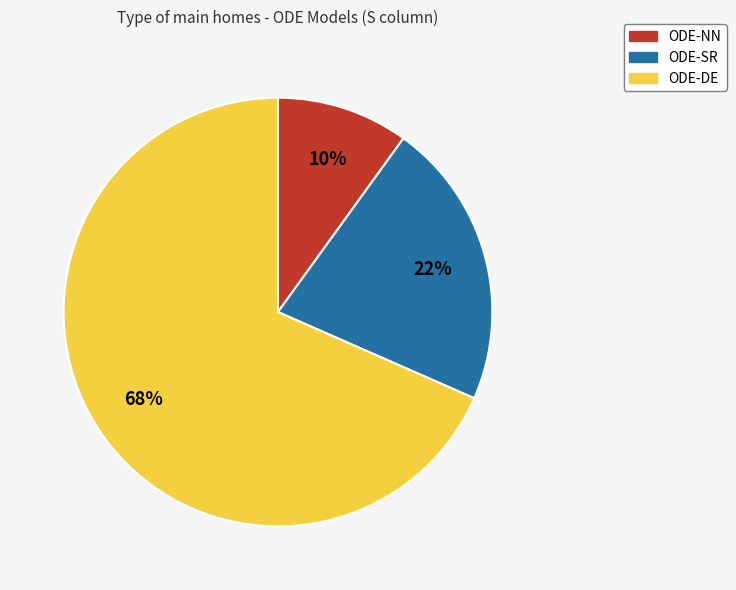

Which category has the smallest portion of the pie?

ODE-NN